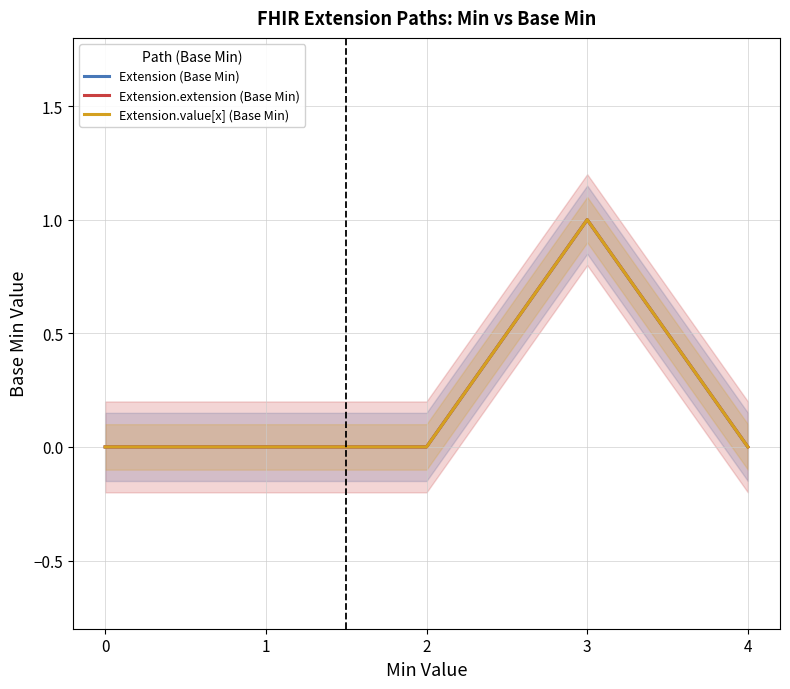

The Extension (Base Min) series shows 0 at 3. True or false?

False